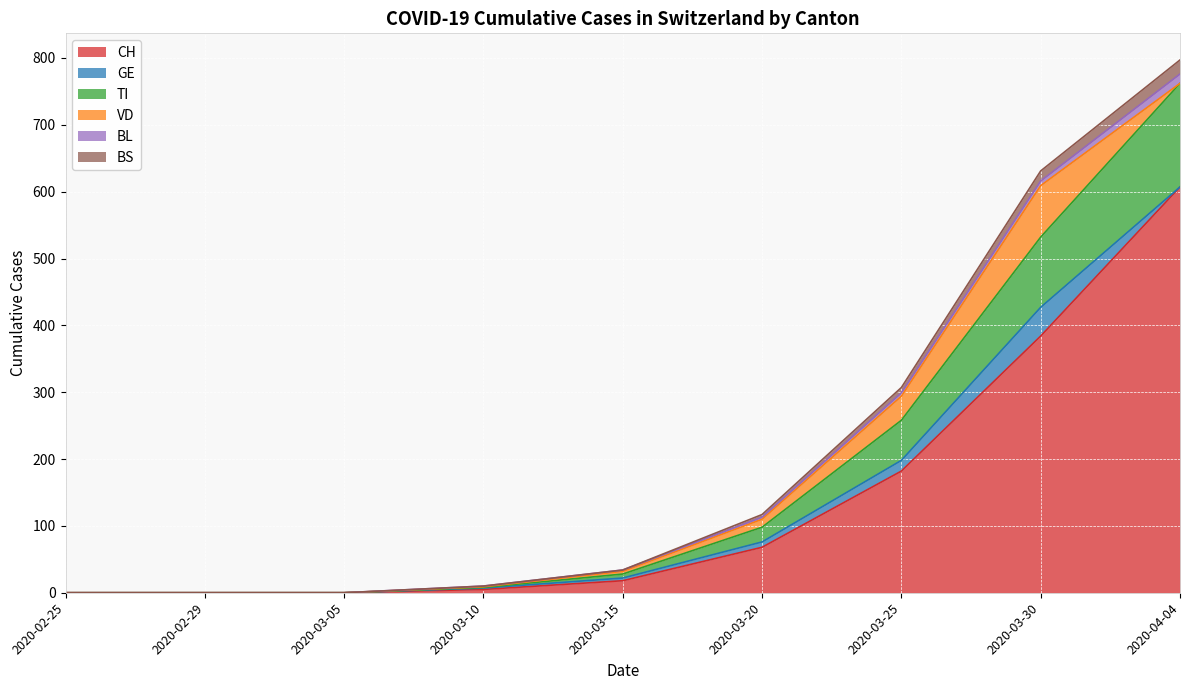

Which category has the lowest value across all series?

2020-02-25